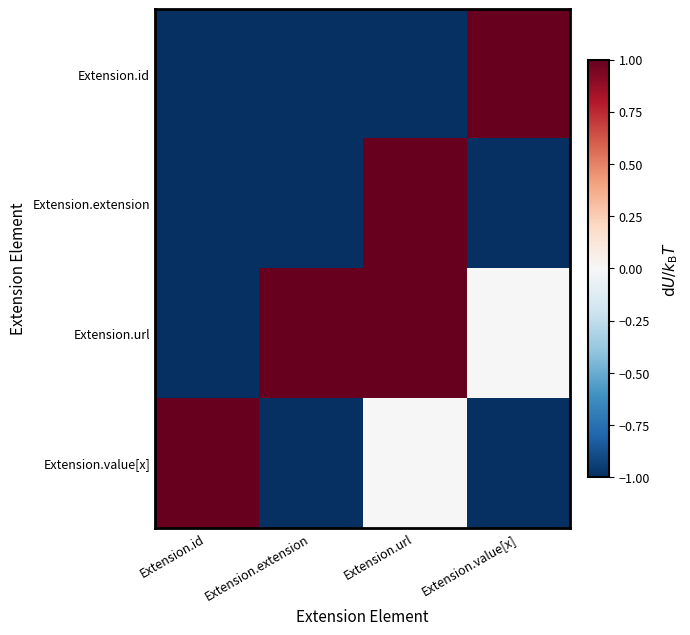

Reading right to left, list all the values displayed in this chart.

Extension.id: Extension.value[x]=1.0	Extension.url=-1.0	Extension.extension=-1.0	Extension.id=-1.0
Extension.extension: Extension.value[x]=-1.0	Extension.url=1.0	Extension.extension=-1.0	Extension.id=-1.0
Extension.url: Extension.value[x]=0.0	Extension.url=1.0	Extension.extension=1.0	Extension.id=-1.0
Extension.value[x]: Extension.value[x]=-1.0	Extension.url=0.0	Extension.extension=-1.0	Extension.id=1.0